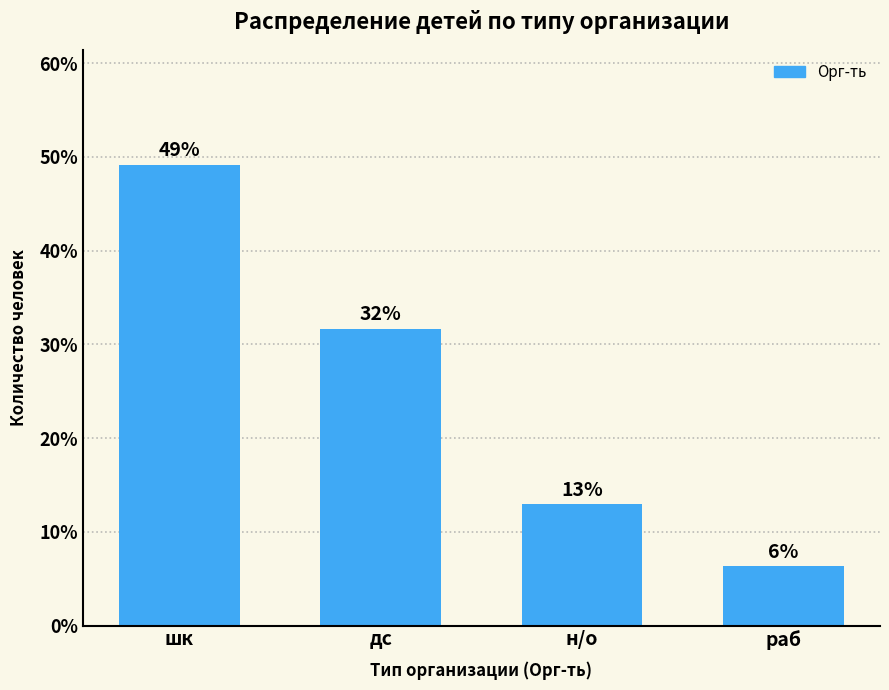

What is the label of the 2nd bar from the right?

н/о